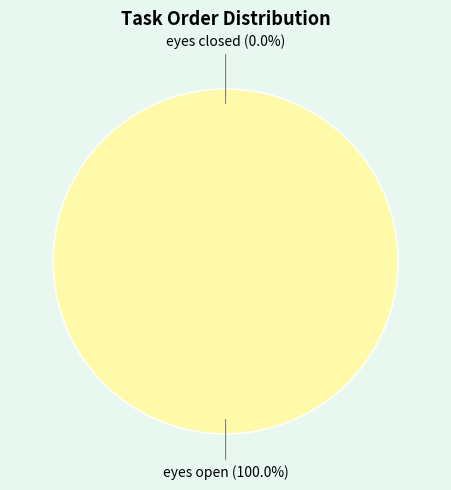

Combined, do eyes closed and eyes open account for over 50%?

Yes